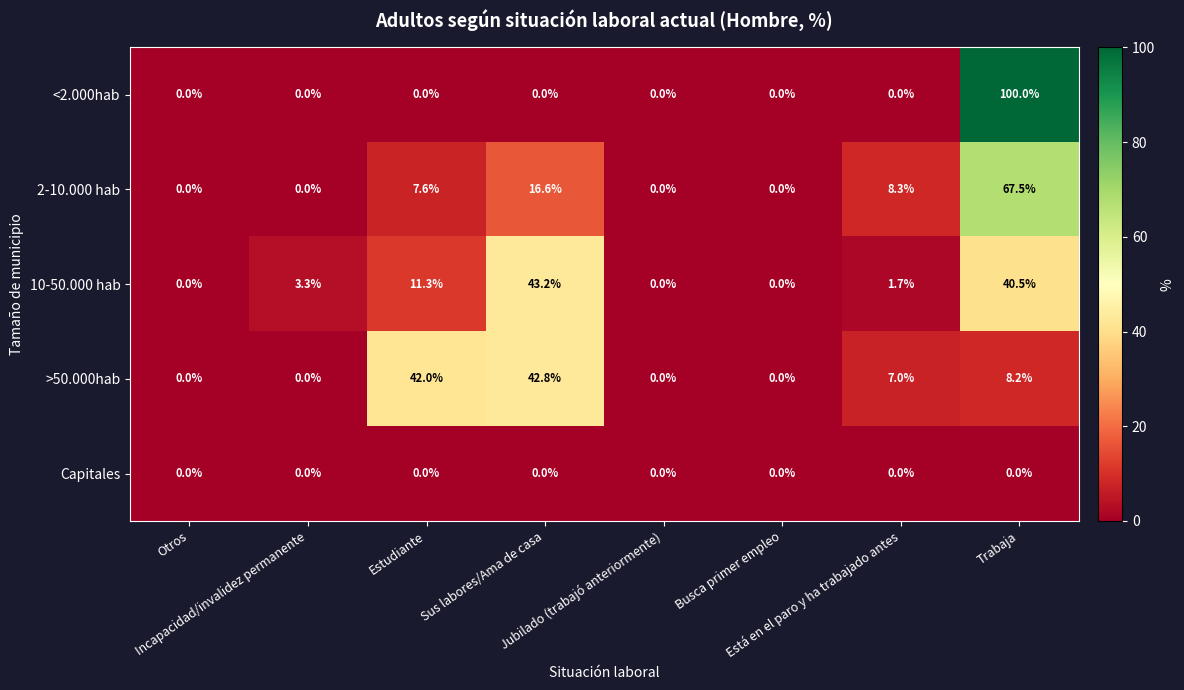

At how many categories does at least one series exceed 4?

4